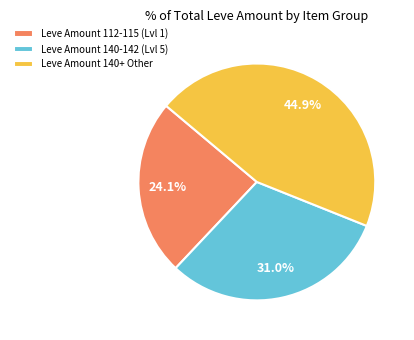

Count the number of slices in the pie.

3